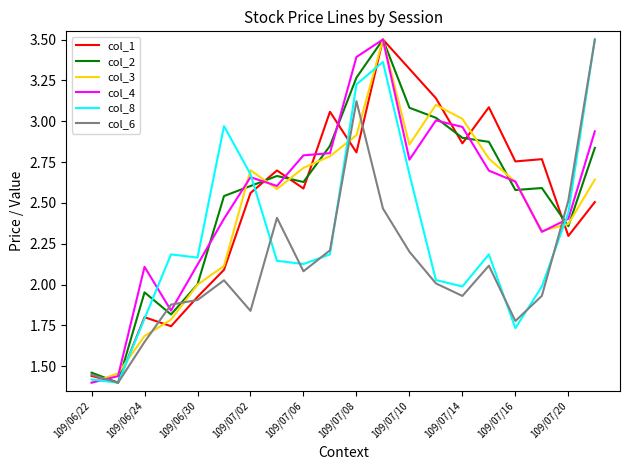

At how many categories does at least one series exceed 2?

18